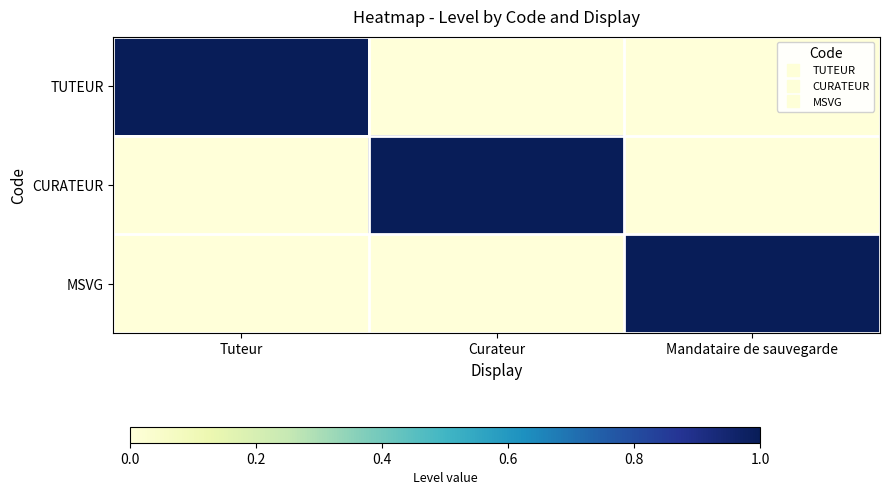

At how many categories does at least one series exceed 0?

3